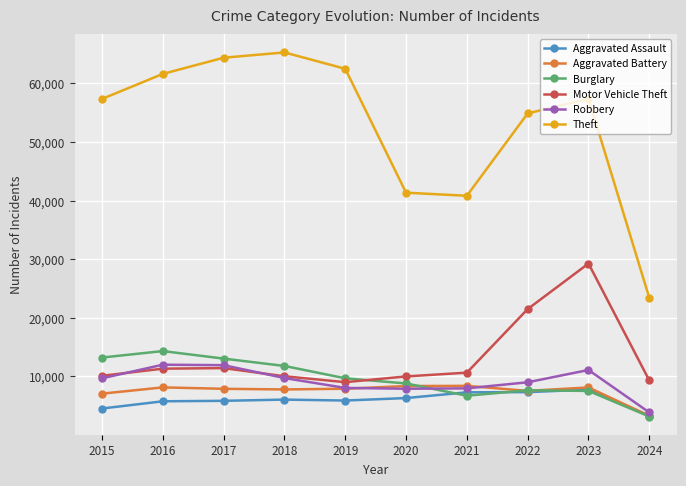

What are all the series names shown in the legend?

Aggravated Assault, Aggravated Battery, Burglary, Motor Vehicle Theft, Robbery, Theft